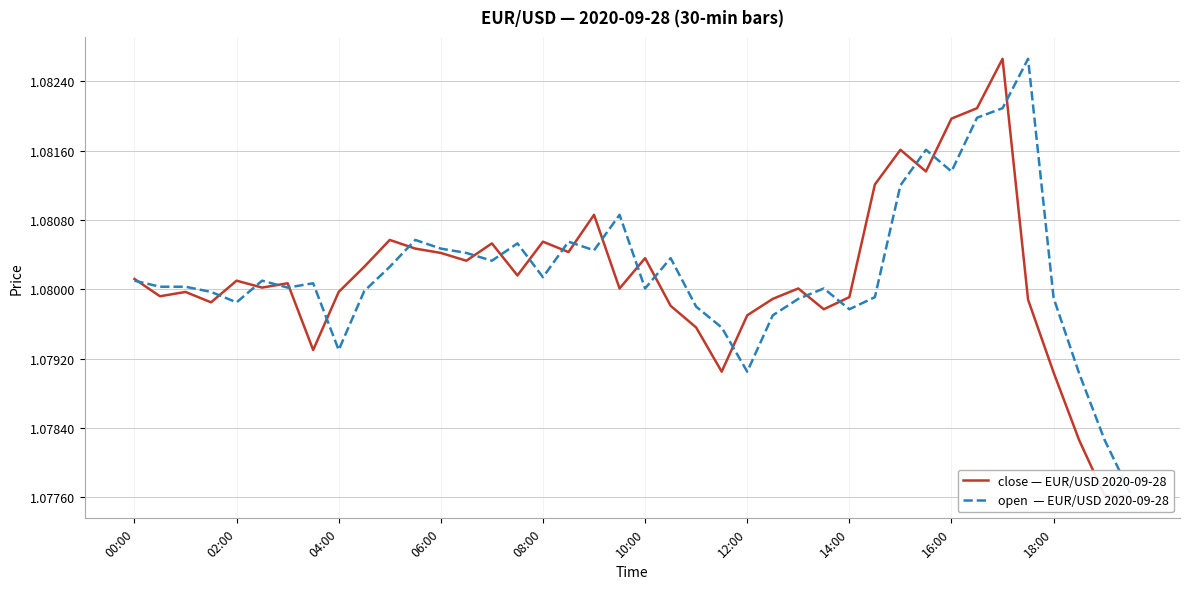

Which category has the lowest value in the close — EUR/USD 2020-09-28 series?

39